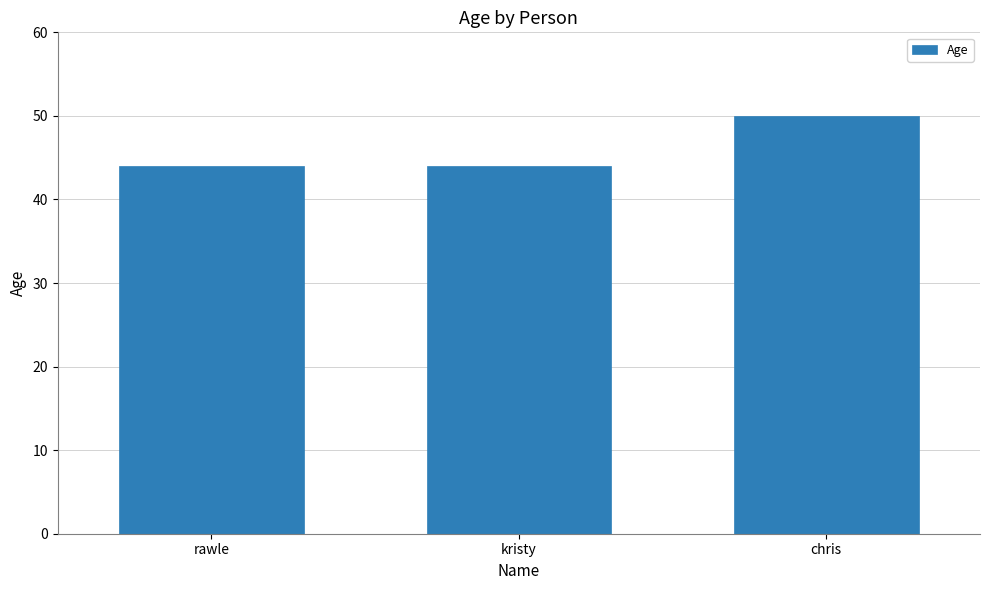

What is the approximate value at chris?

50